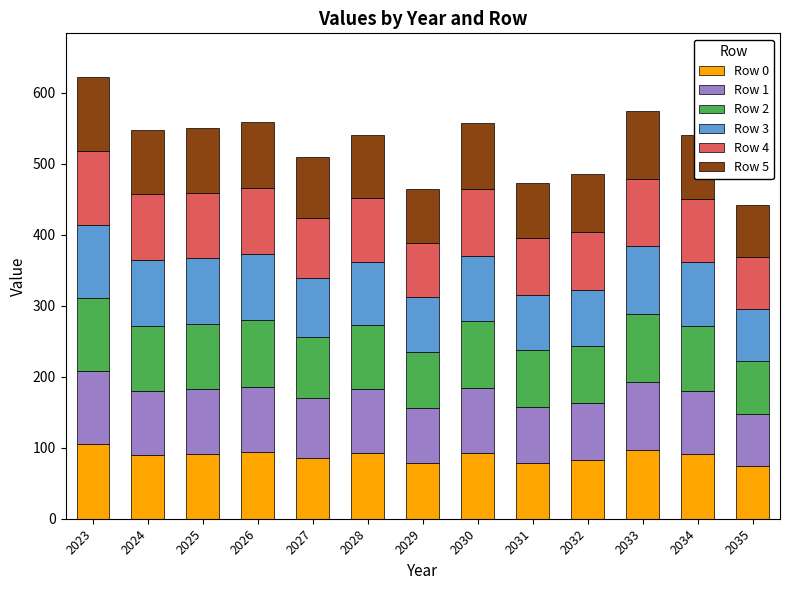

What is the total value across all series at 2023?

621.2